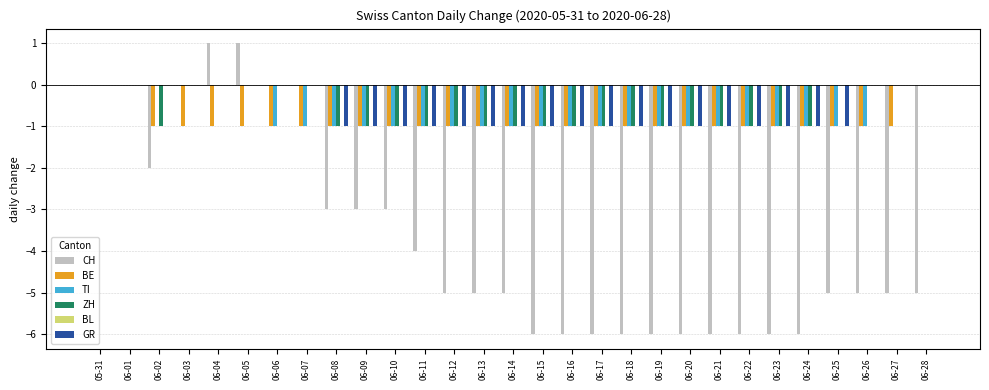

What is the total value across all series at 06-21?

-10